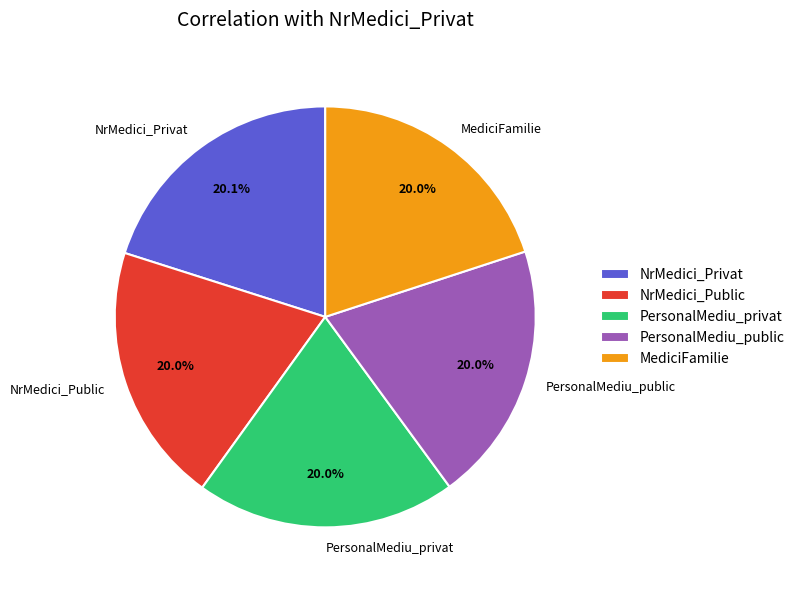

What percentage do PersonalMediu_public and NrMedici_Privat together represent?

40.1%